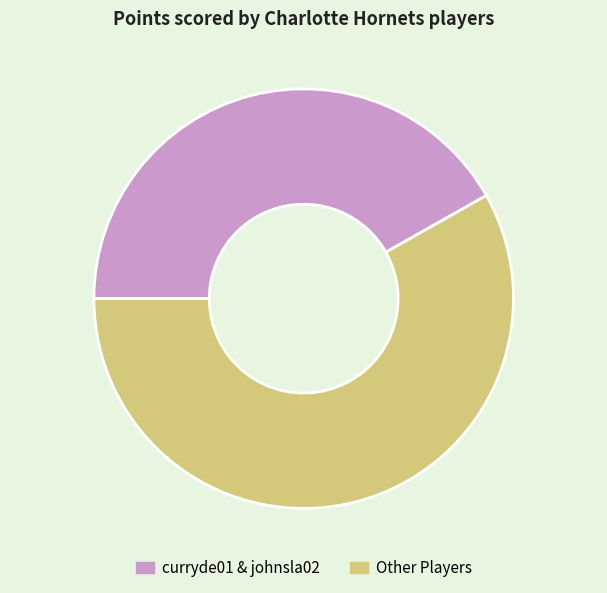

Combined, do curryde01 & johnsla02 and Other Players account for over 50%?

Yes